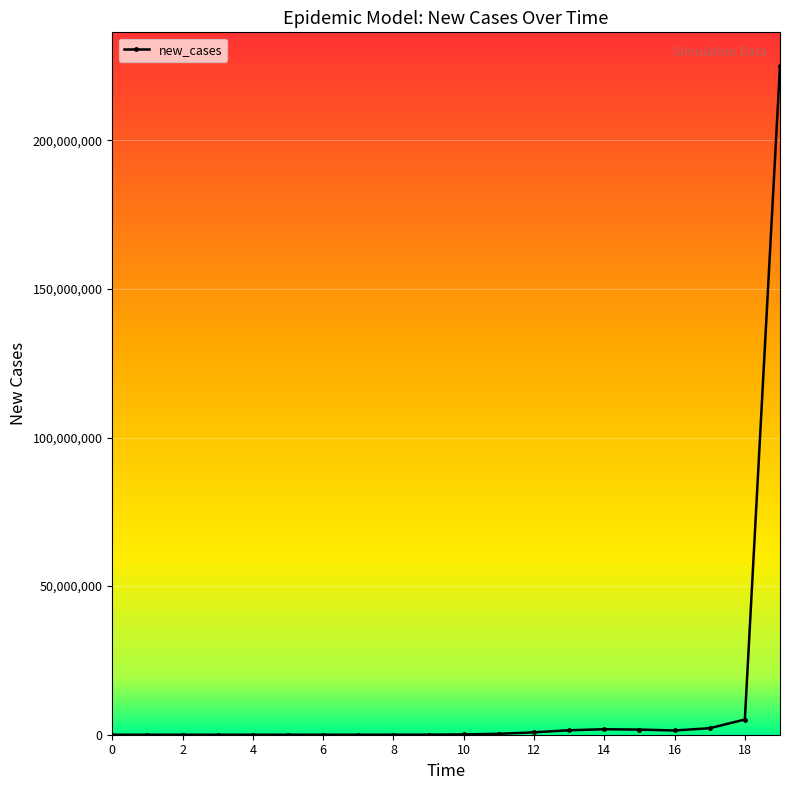

Does the chart have visible grid lines?

Yes